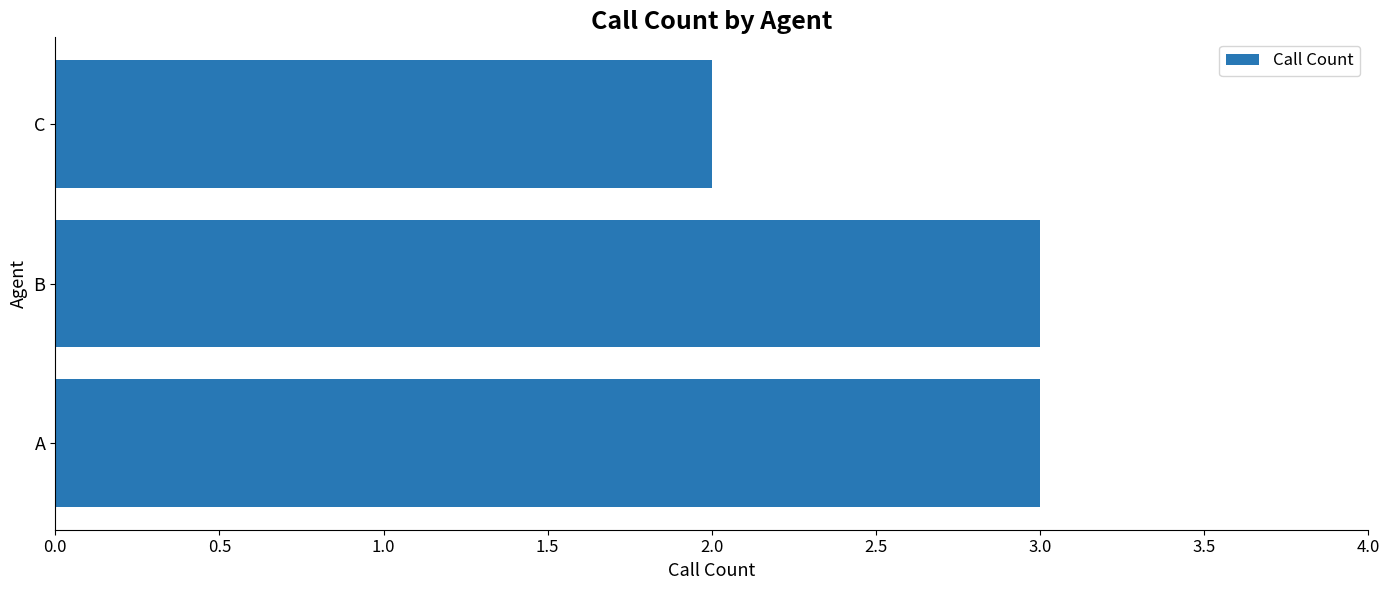

Is it true that the value at B is 3?

True